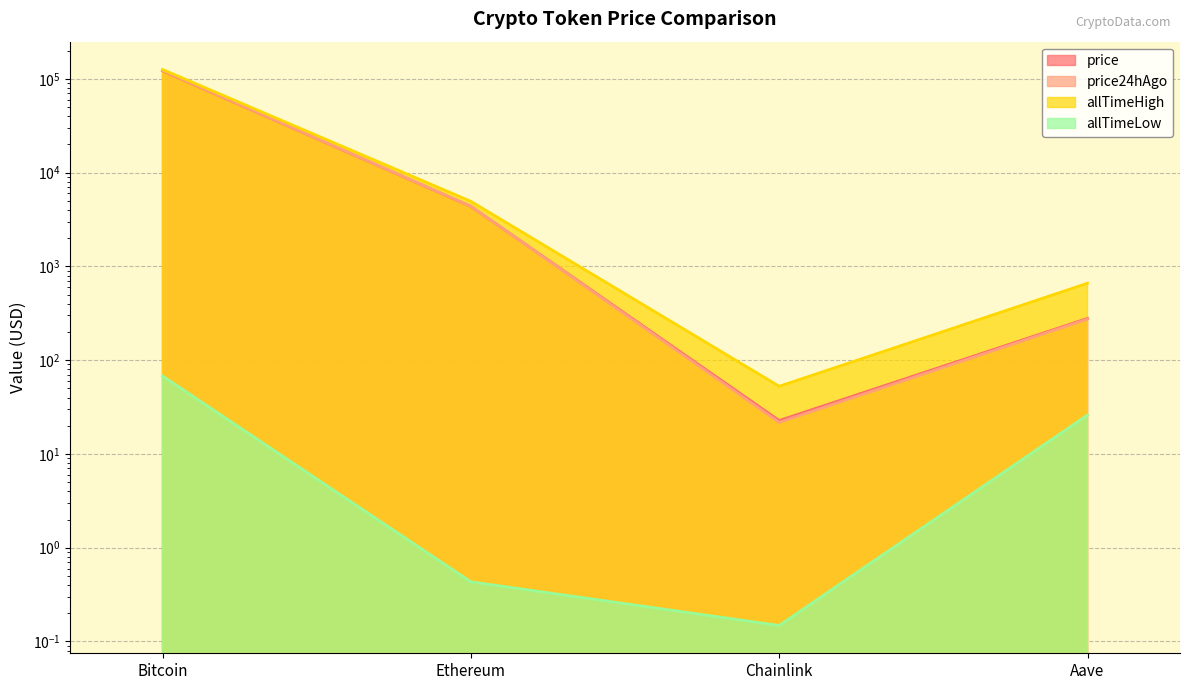

Rank the categories by price value from lowest to highest.

Chainlink, Aave, Ethereum, Bitcoin